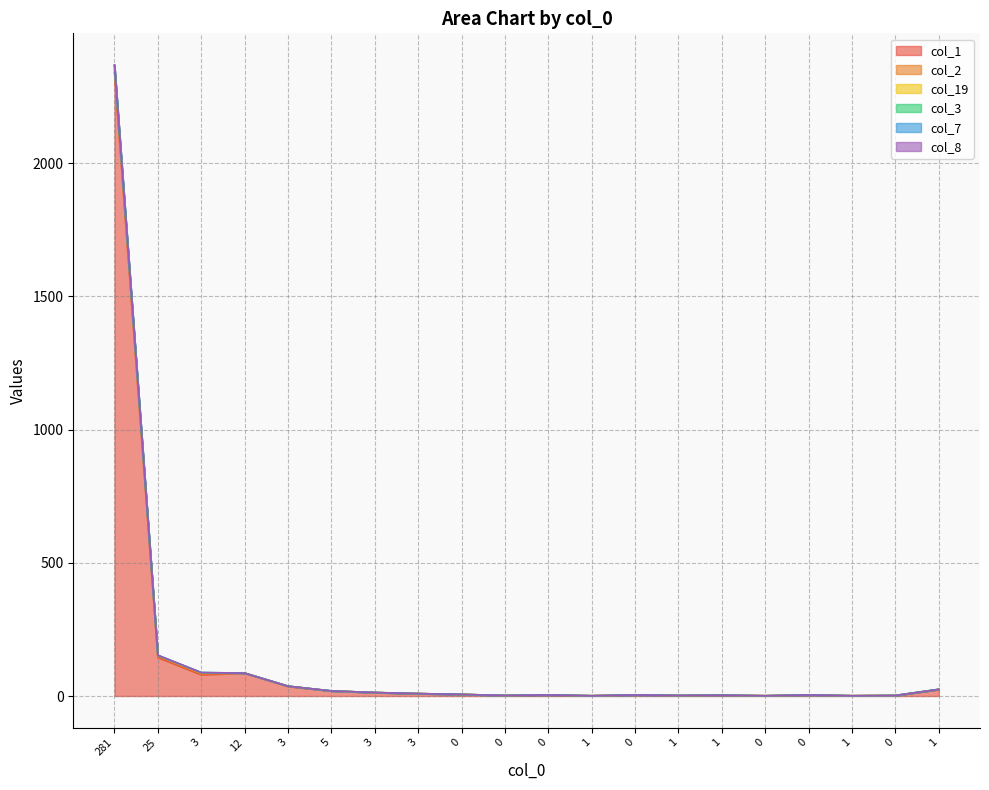

Is it true that col_7 equals 0 at 3?

True